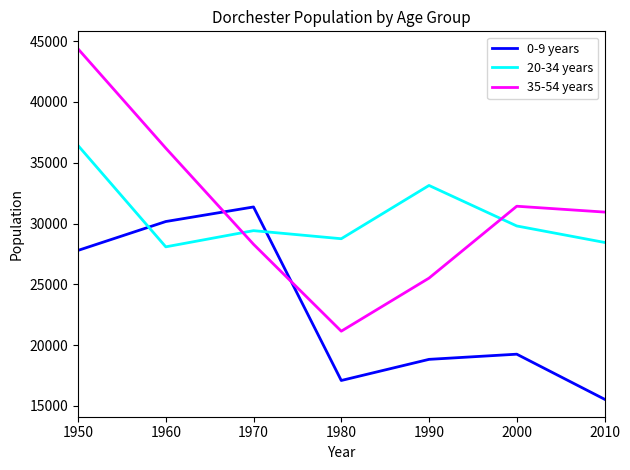

At which category is the sum across all series the highest?

1950